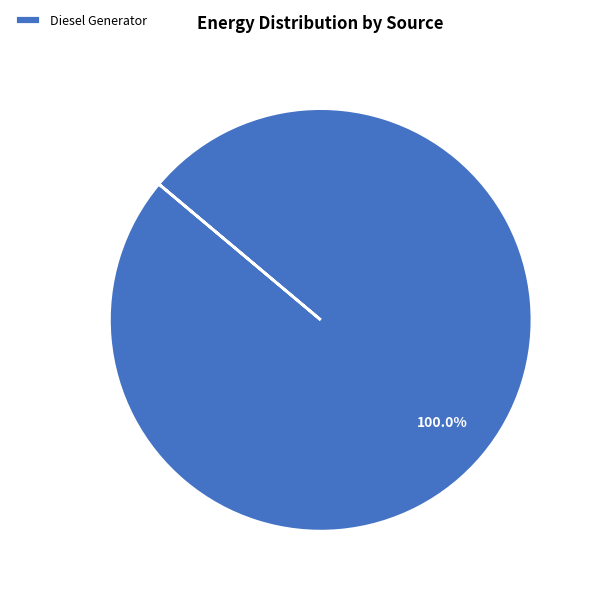

Is there any slice that represents more than half of the pie?

Yes